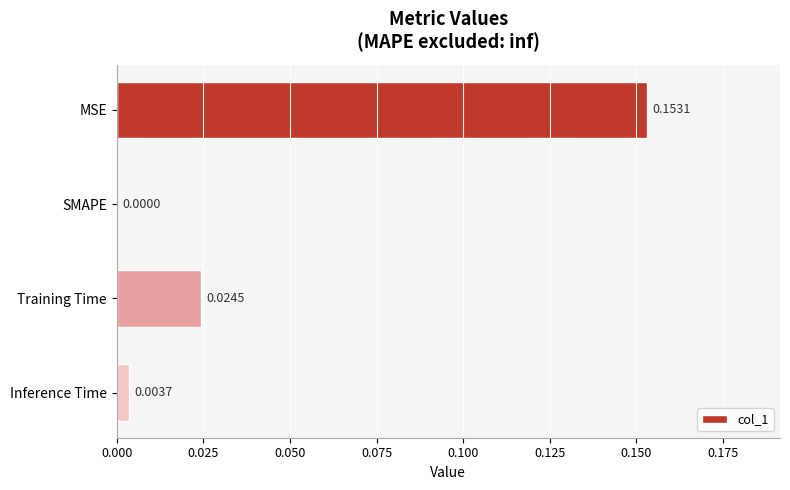

How many positive values are there?

3